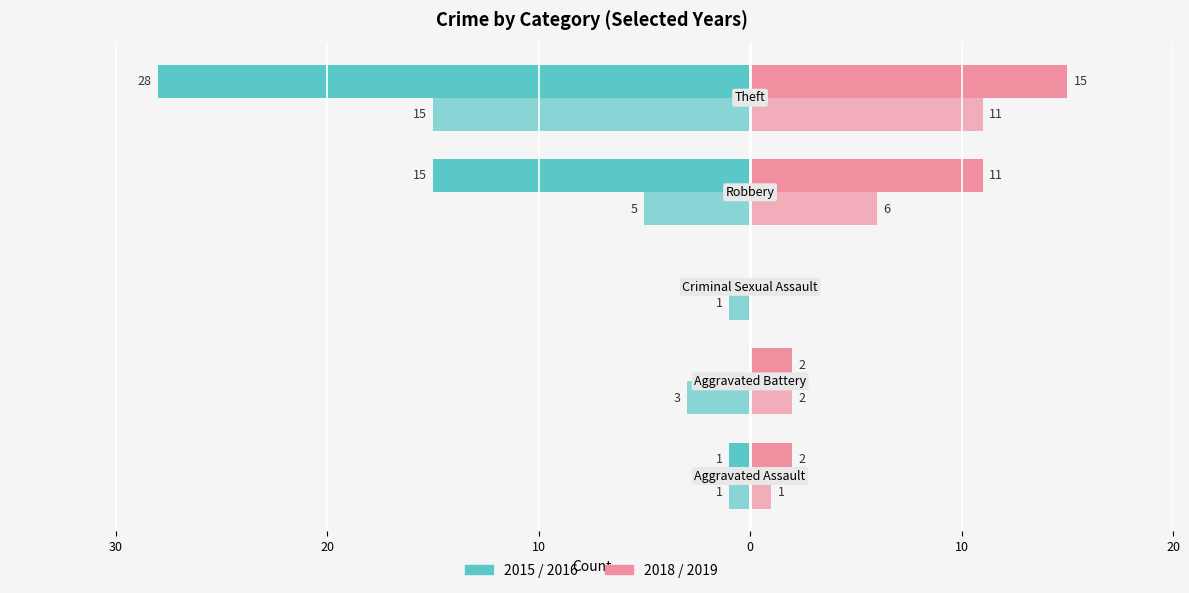

What is the label of the 5th bar from the left?

Theft